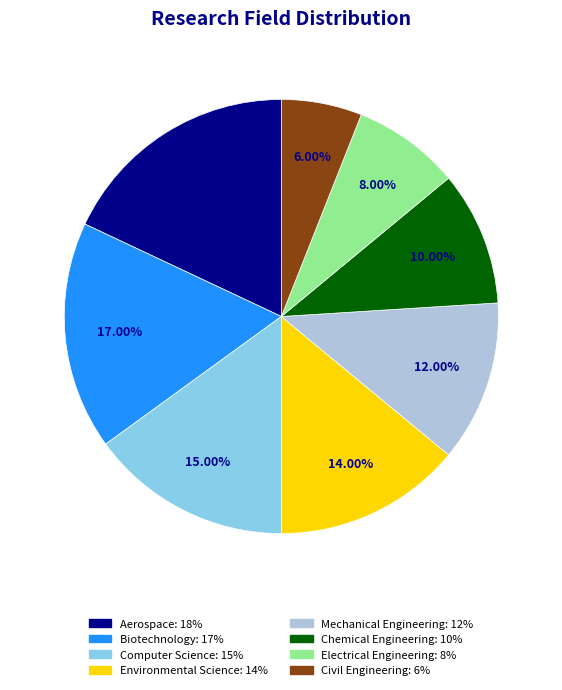

Combined, what portion of the pie is Civil Engineering and Computer Science?

21.0%